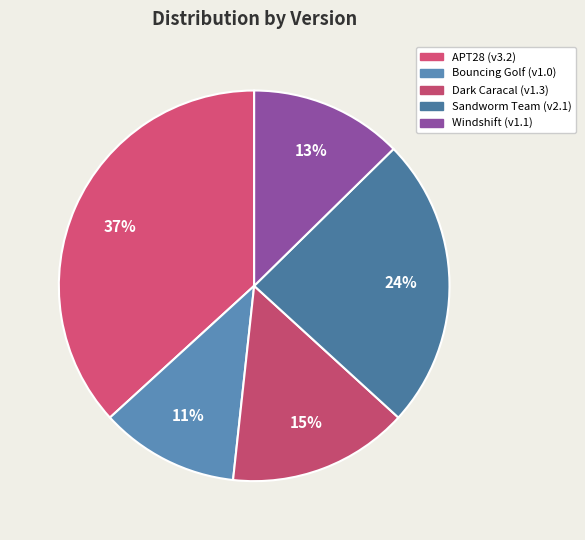

Combined, what portion of the pie is Bouncing Golf and APT28?

48.3%